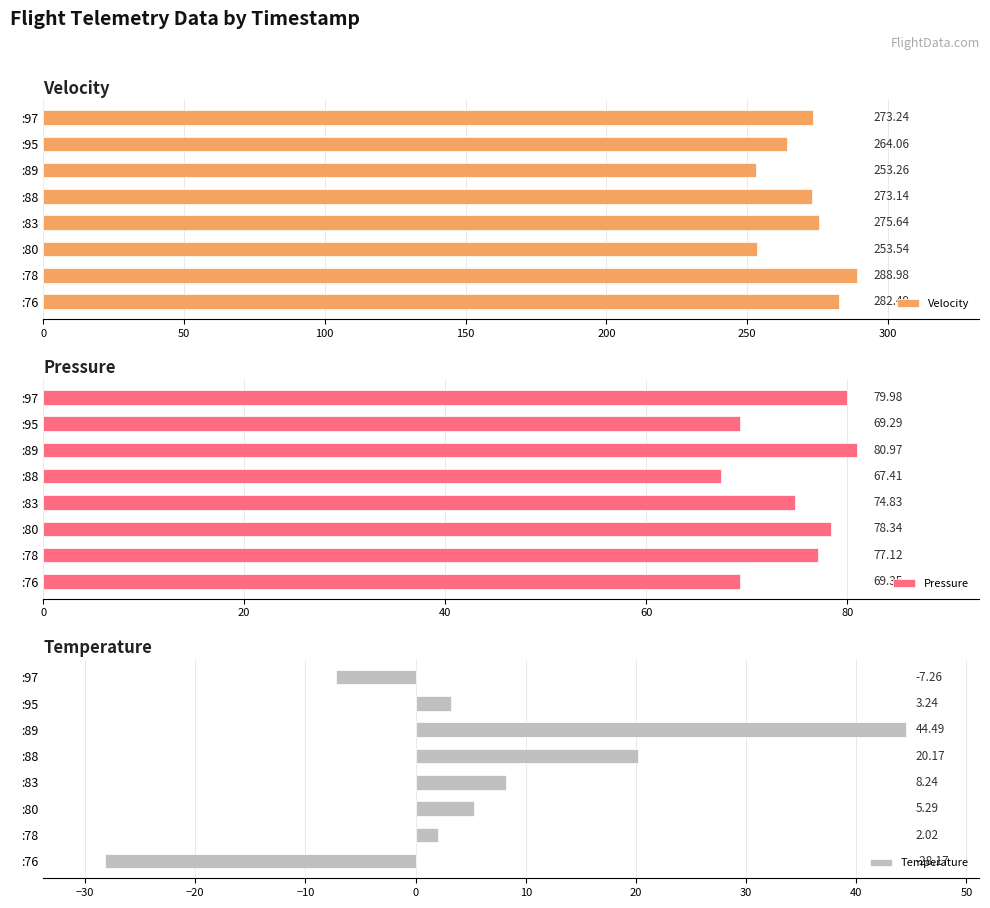

How many groups of bars are there?

8